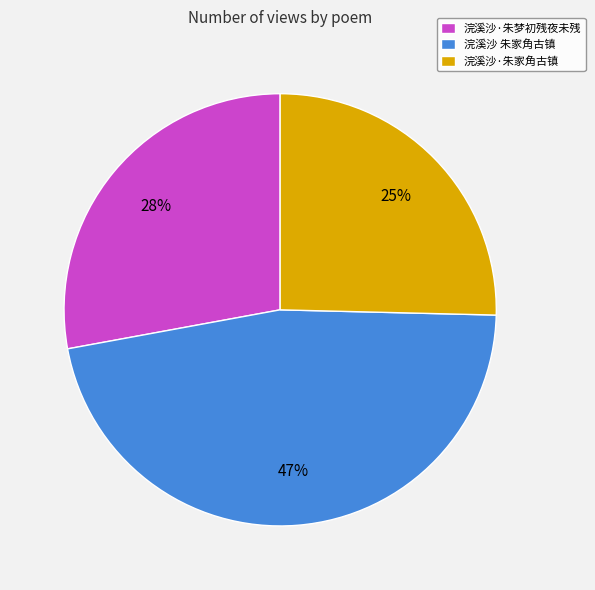

To the nearest percent, what is the average slice percentage?

33%